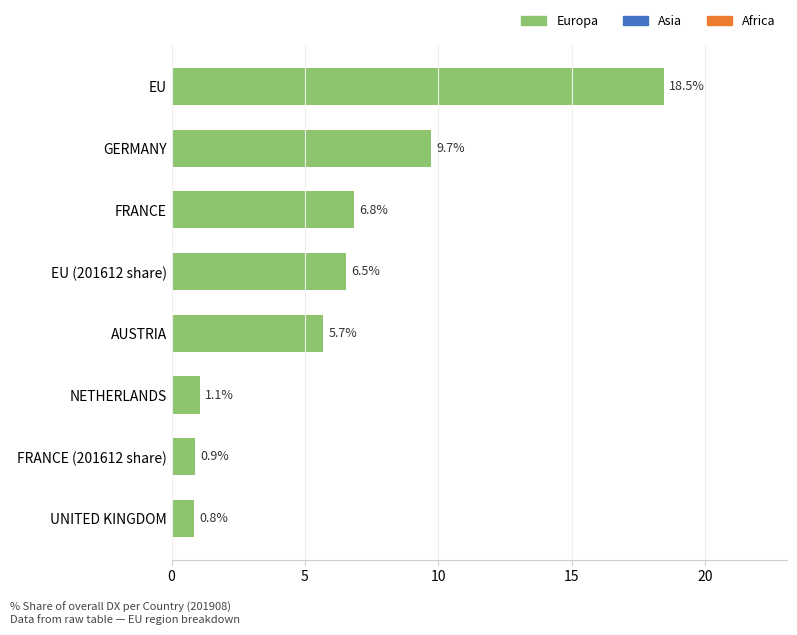

Rank the categories by value from highest to lowest.

EU, GERMANY, FRANCE, EU (201612 share), AUSTRIA, NETHERLANDS, FRANCE (201612 share), UNITED KINGDOM